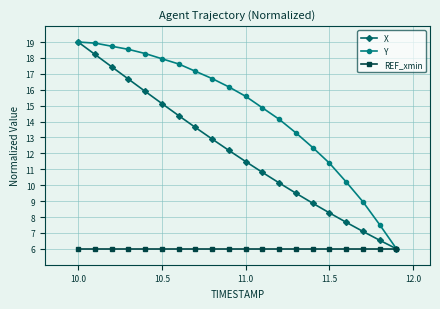

What is the difference between the second highest and second lowest values in the X series?

11.7